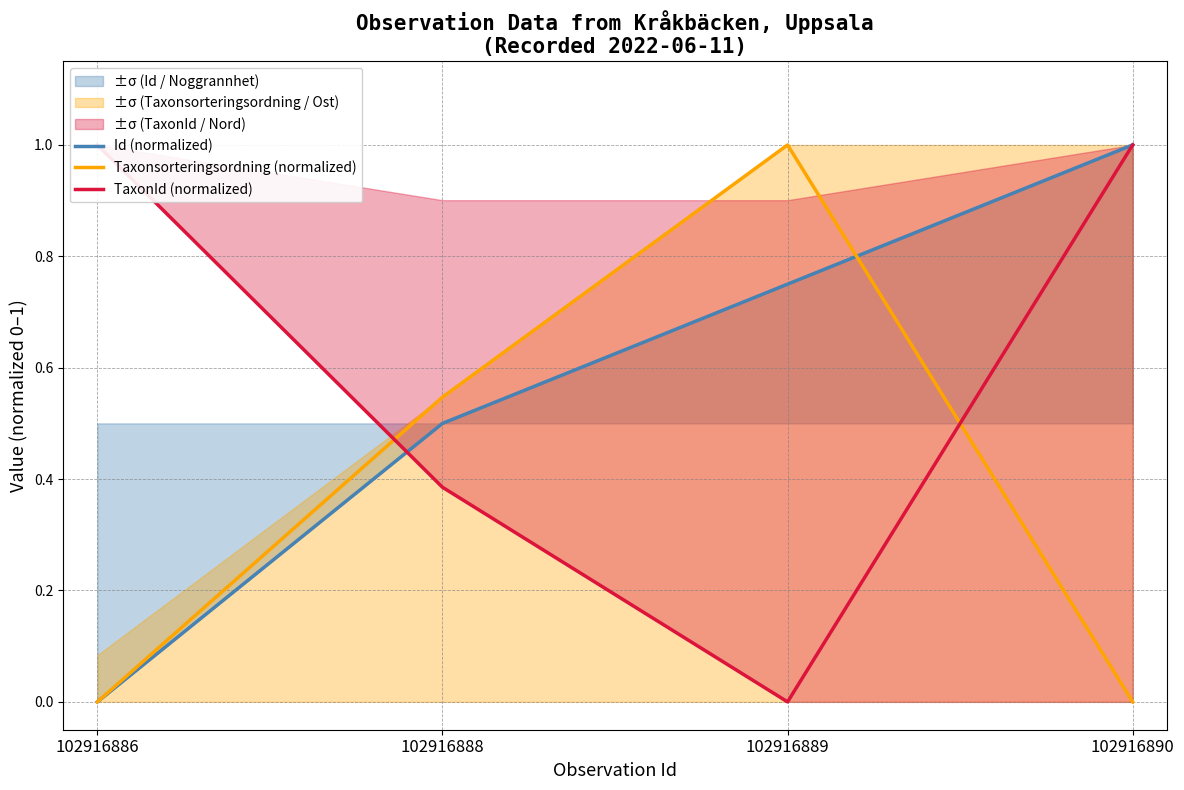

What is the spread (max minus min) of values at 102916886?

1.0